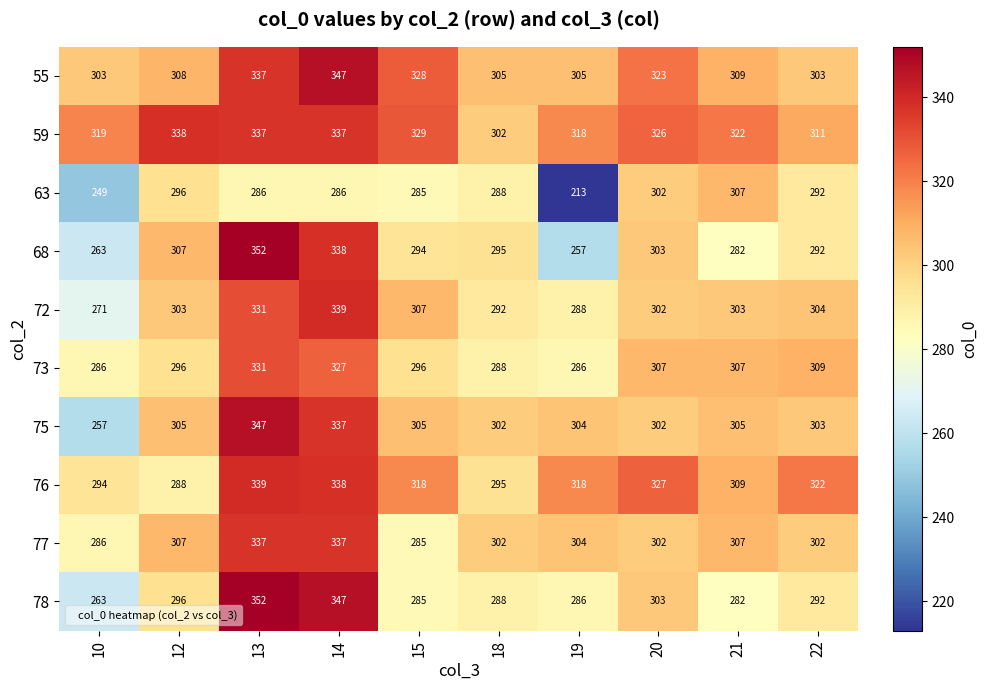

The value of 78 at 12 is 296. True or false?

True